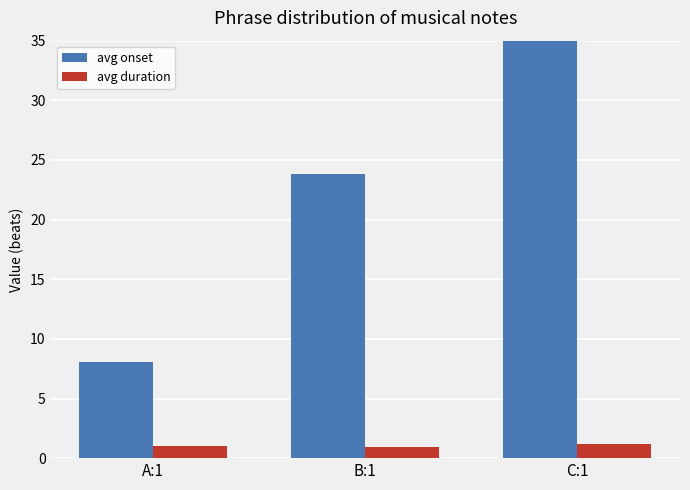

Is it true that avg duration equals 1.0 at A:1?

True